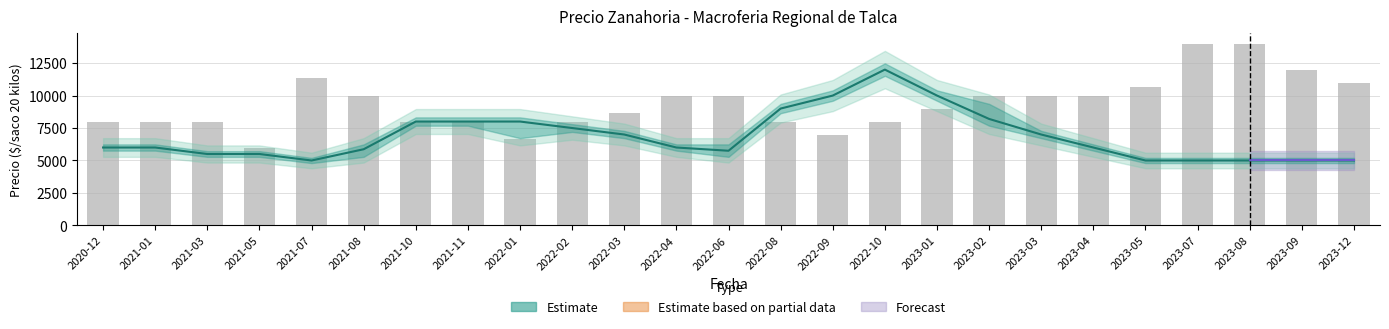

The Volumen (x20) series shows 8660 at 2022-03. True or false?

True